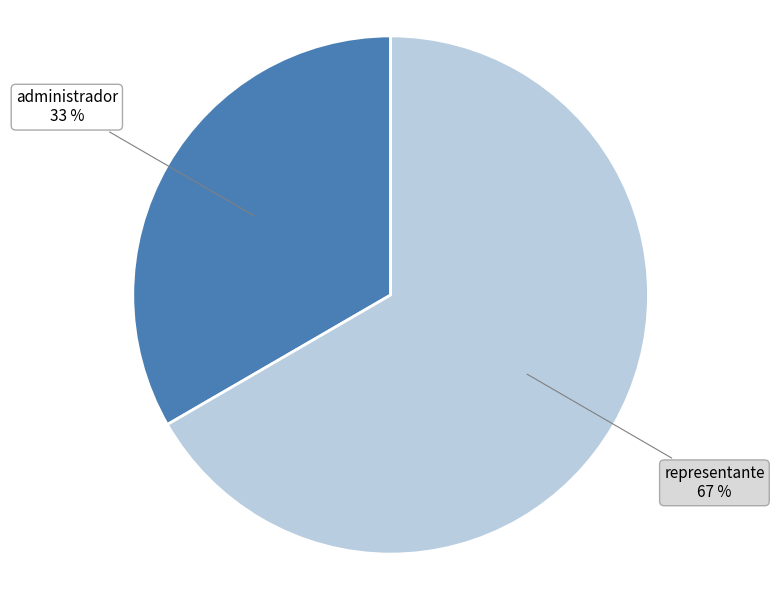

To the nearest percent, what is the average slice percentage?

50%